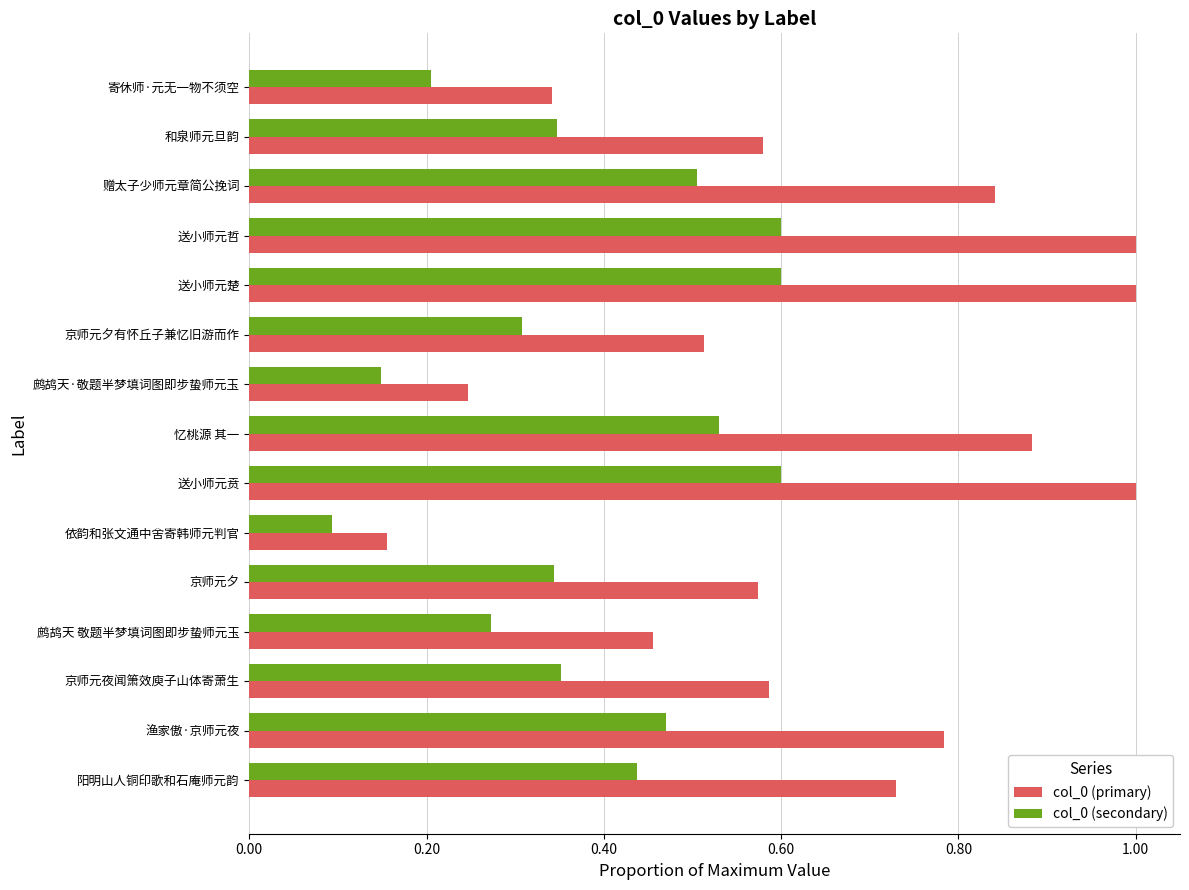

What is the sum of all col_0 (primary) values?

9.7